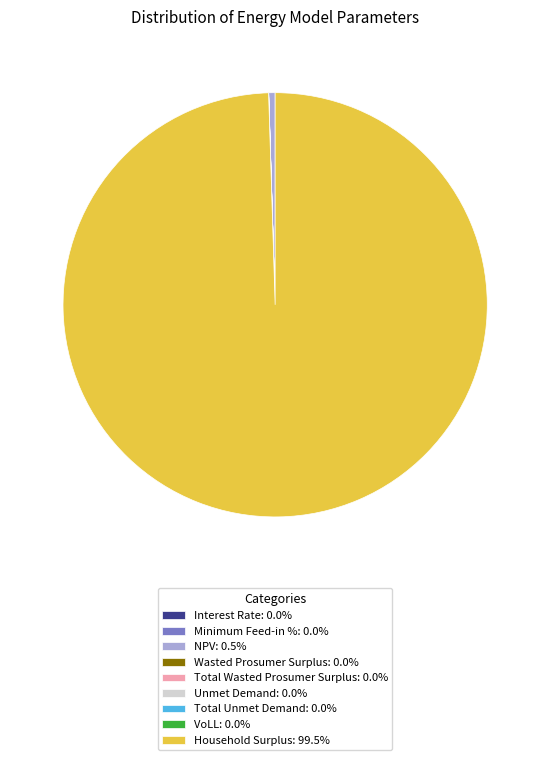

Is there any slice that represents more than half of the pie?

Yes